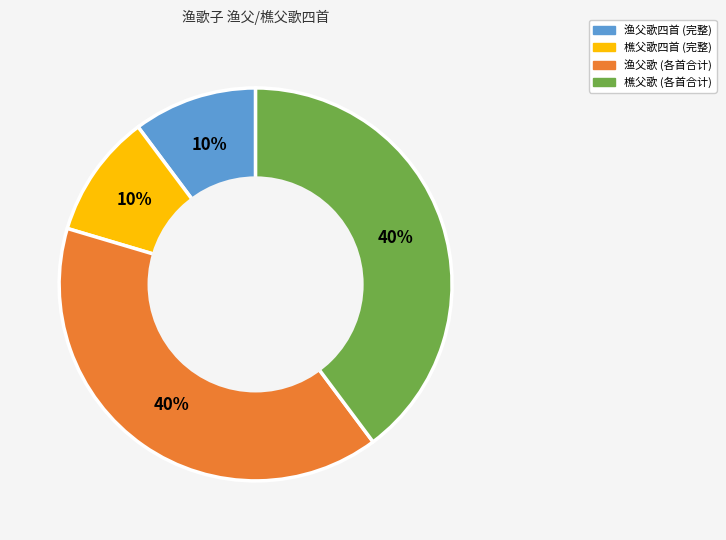

Is there a majority slice in this chart?

No